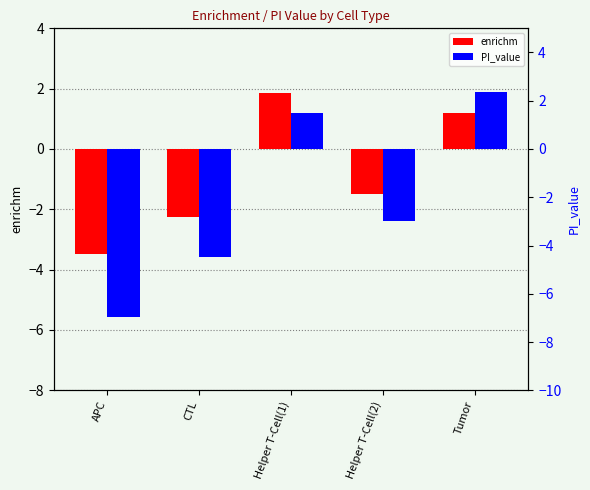

How many values in PI_value are above zero?

2